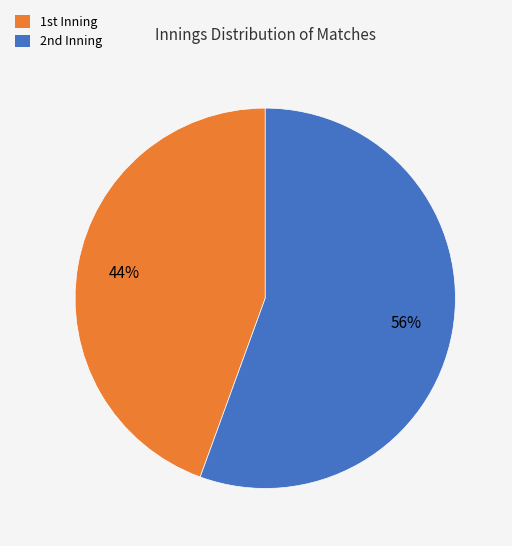

Count the number of slices in the pie.

2